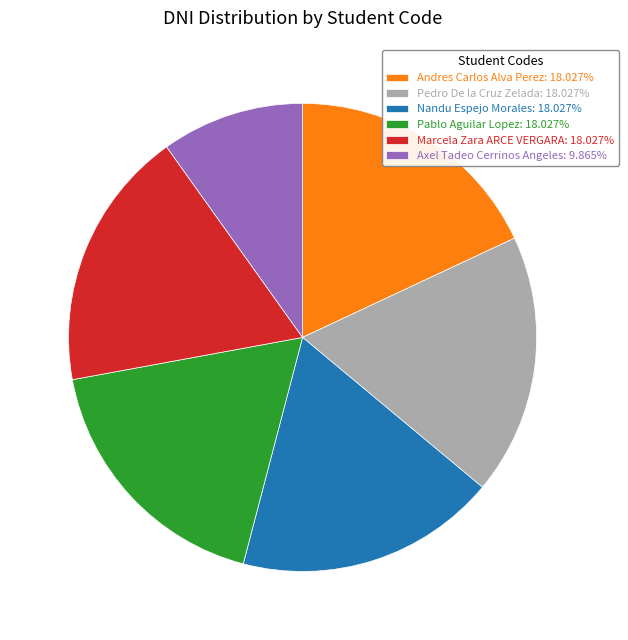

How many segments does this pie chart have?

6